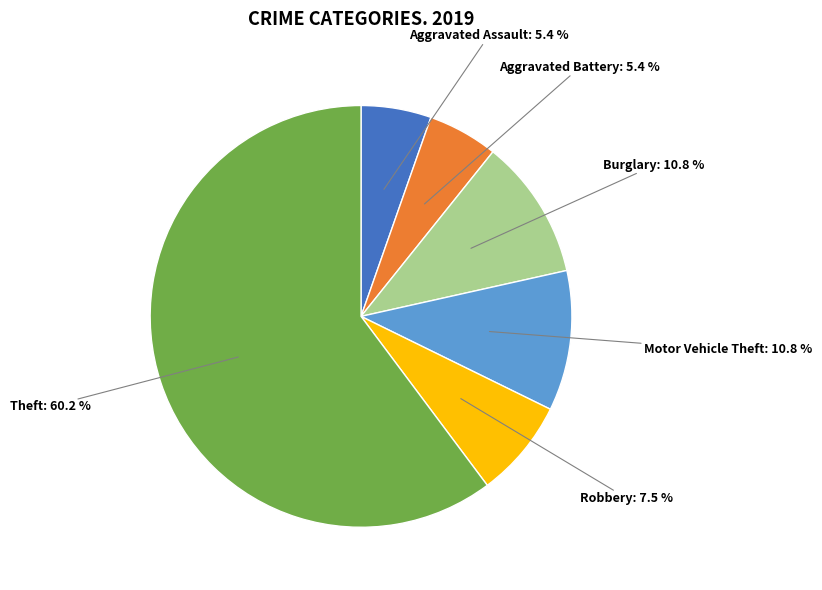

Is there any slice that represents more than half of the pie?

Yes